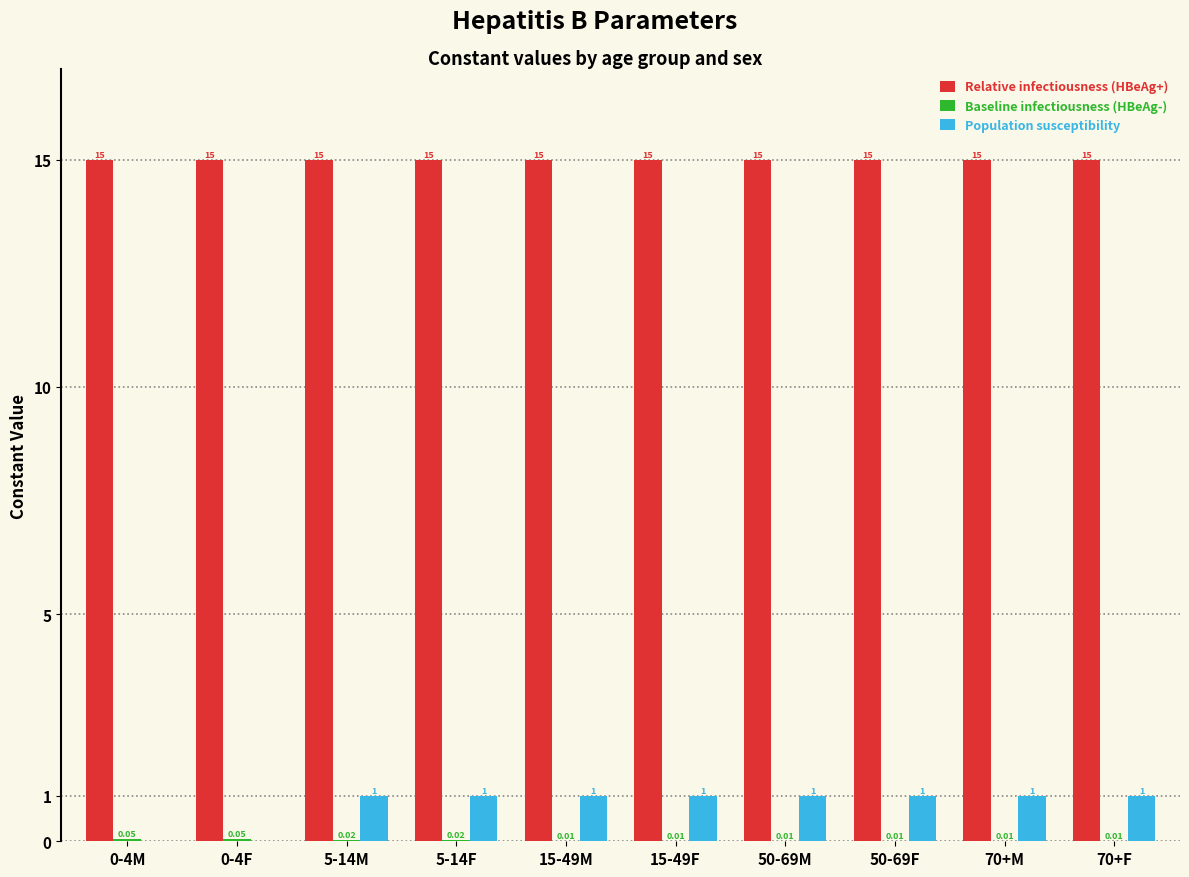

What is the sum of all Population susceptibility values?

8.0